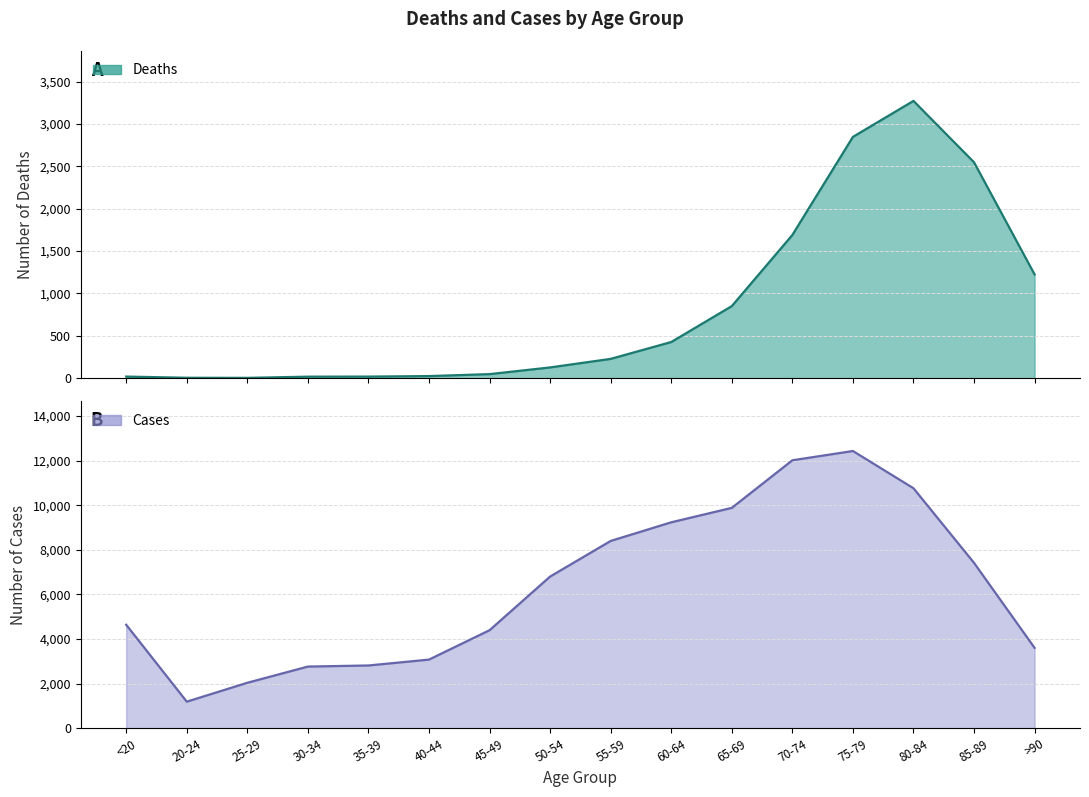

Which has a higher value, 85-89 or 65-69?

85-89